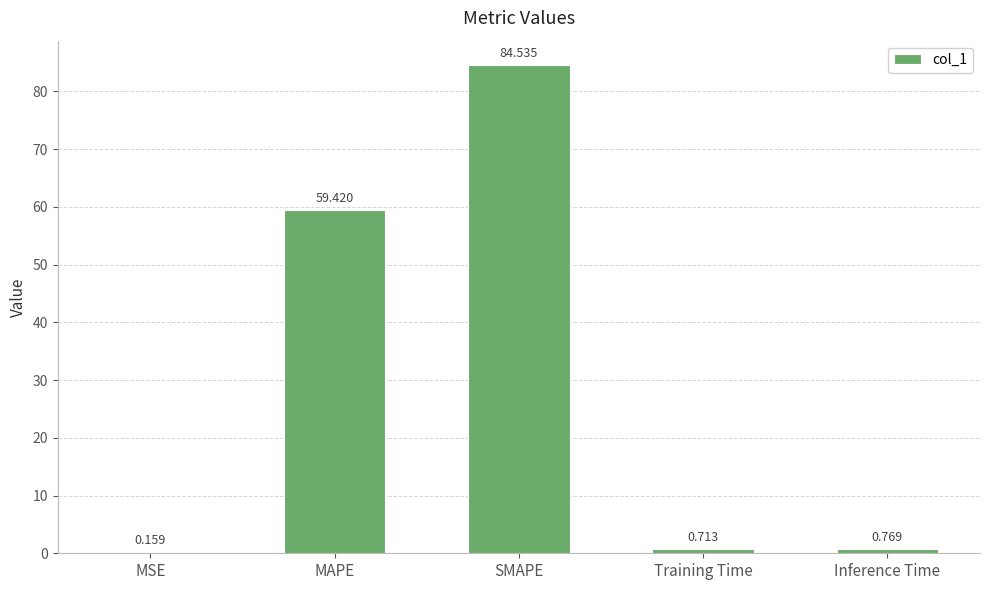

Where is the data nearest to the value 42?

MAPE